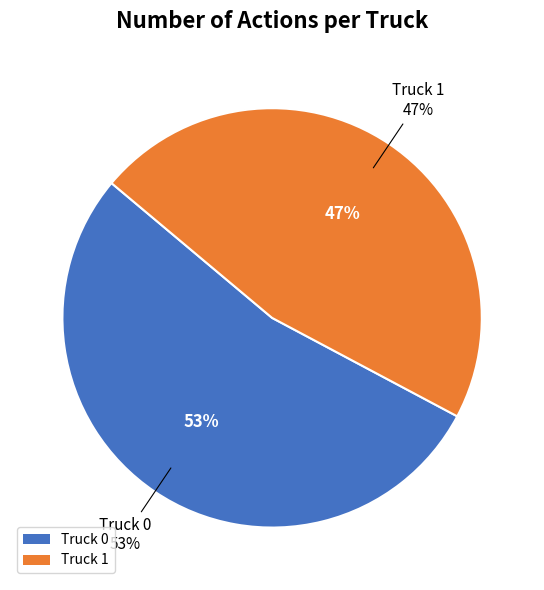

To the nearest percent, what percentage of the pie is Truck 0?

53%